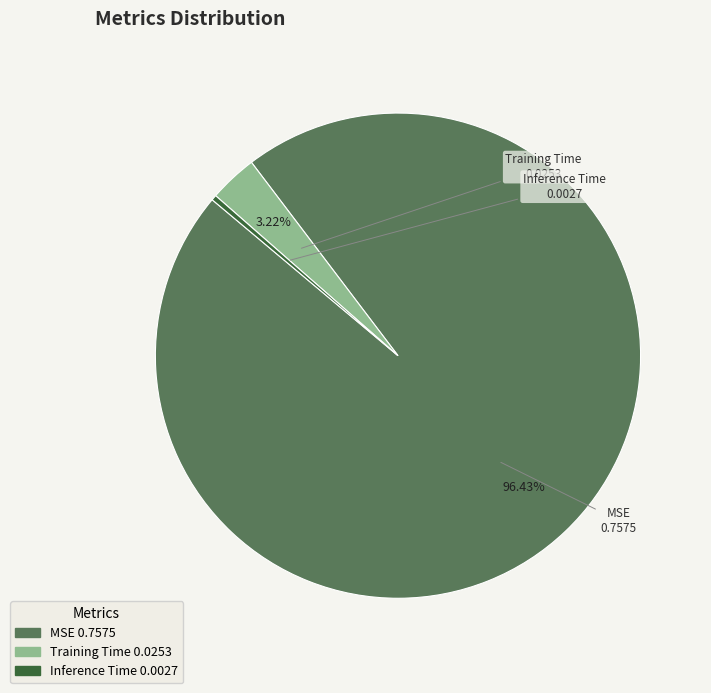

Which slice is the smallest?

Inference Time